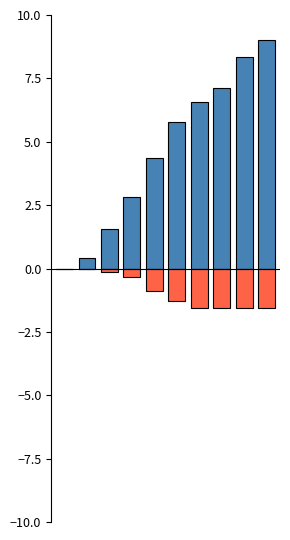

At which category is the sum across all series the highest?

9